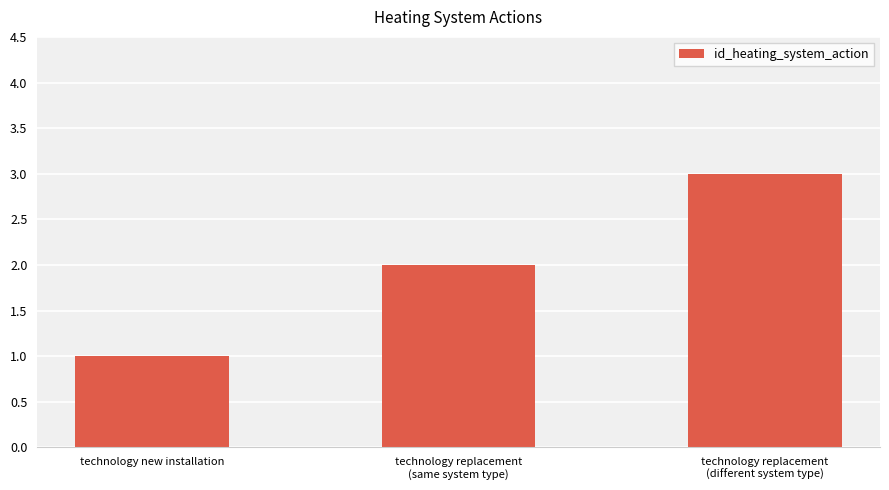

Count the number of categories in the chart.

3